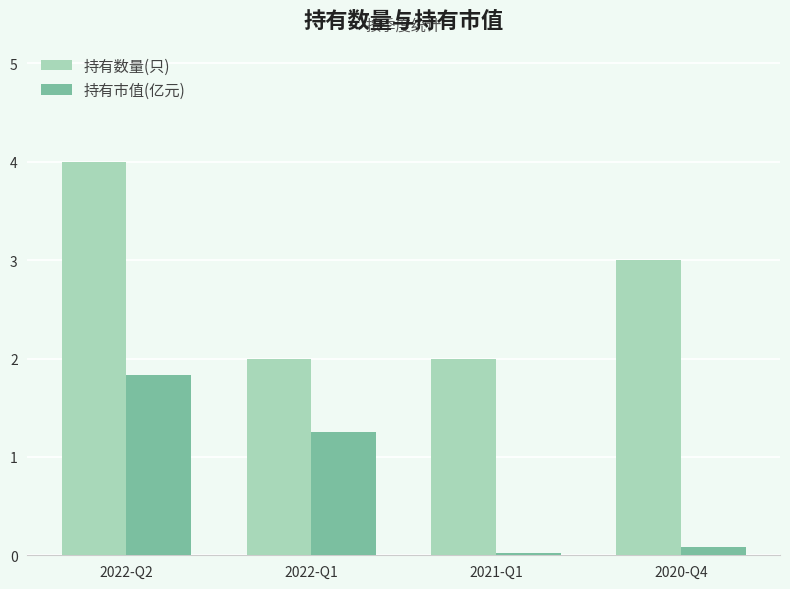

At which category is the sum across all series the highest?

2022-Q2